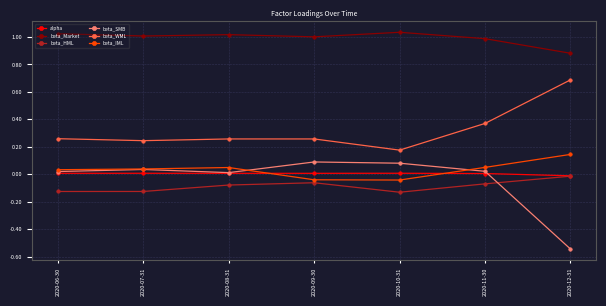

How many positive values does the beta_IML series have?

5